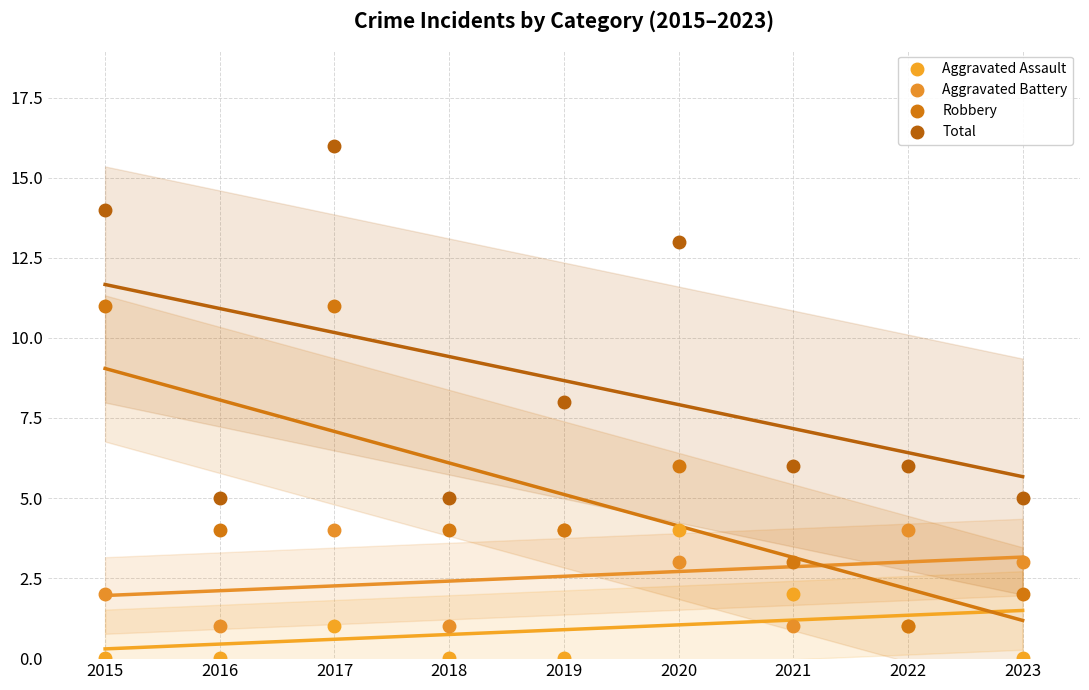

Which series reaches the minimum Y coordinate?

Aggravated Assault